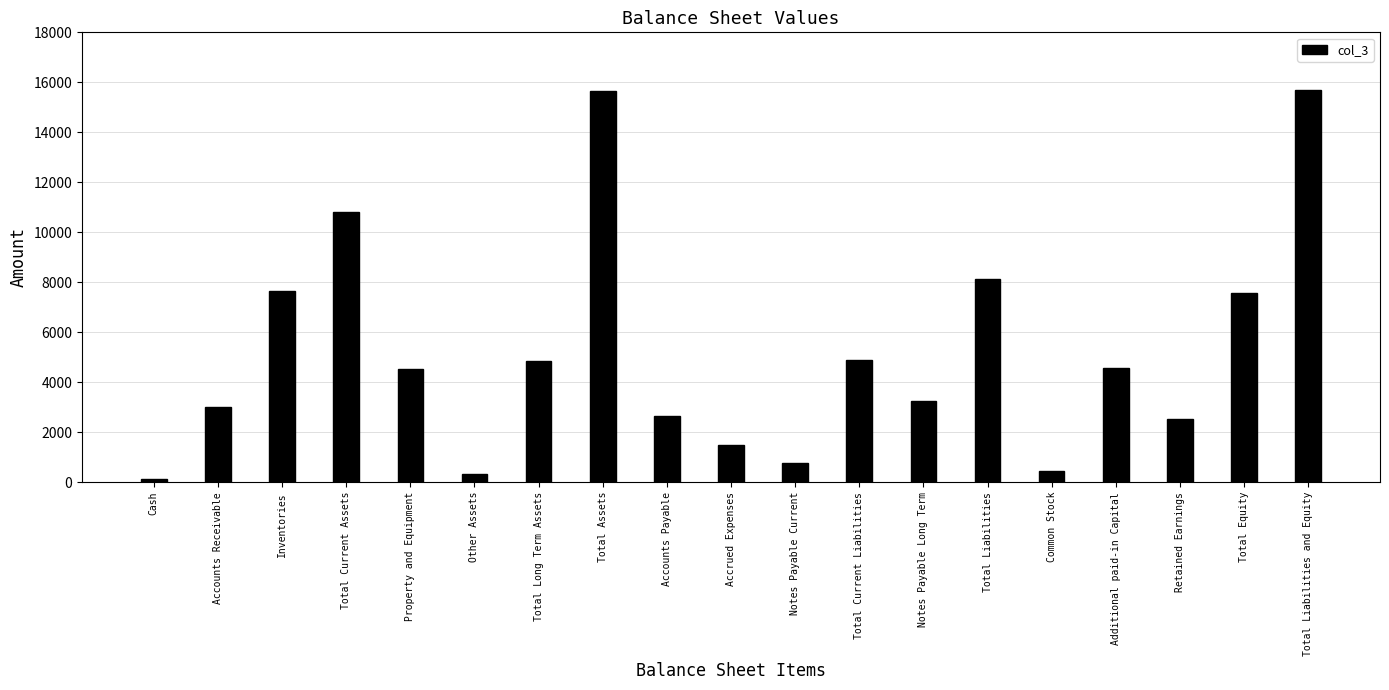

What is the difference between the maximum and minimum values?

15575